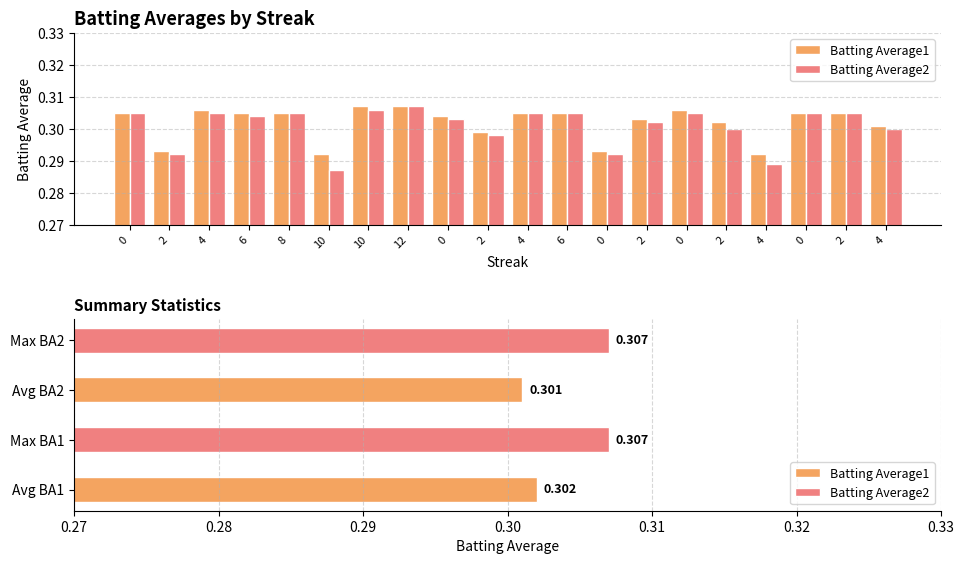

Reading left to right, what are all the values shown in this chart?

Batting Average1: 0=0.3	2=0.3	4=0.3	6=0.3	8=0.3	10=0.3	10=0.3	12=0.3	0=0.3	2=0.3	4=0.3	6=0.3	0=0.3	2=0.3	0=0.3	2=0.3	4=0.3	0=0.3	2=0.3	4=0.3
Batting Average2: 0=0.3	2=0.3	4=0.3	6=0.3	8=0.3	10=0.3	10=0.3	12=0.3	0=0.3	2=0.3	4=0.3	6=0.3	0=0.3	2=0.3	0=0.3	2=0.3	4=0.3	0=0.3	2=0.3	4=0.3